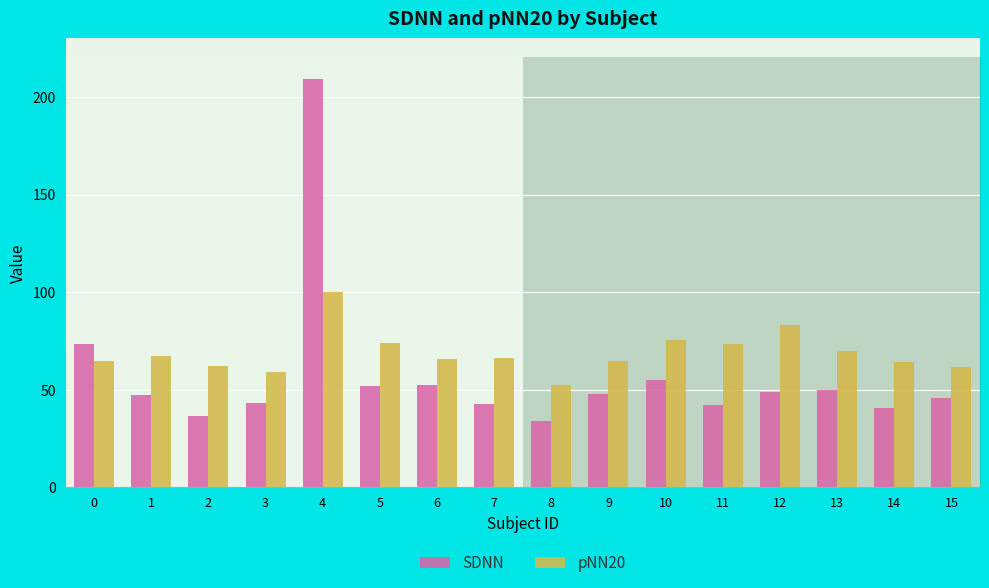

What is the sum of all SDNN values?

920.7